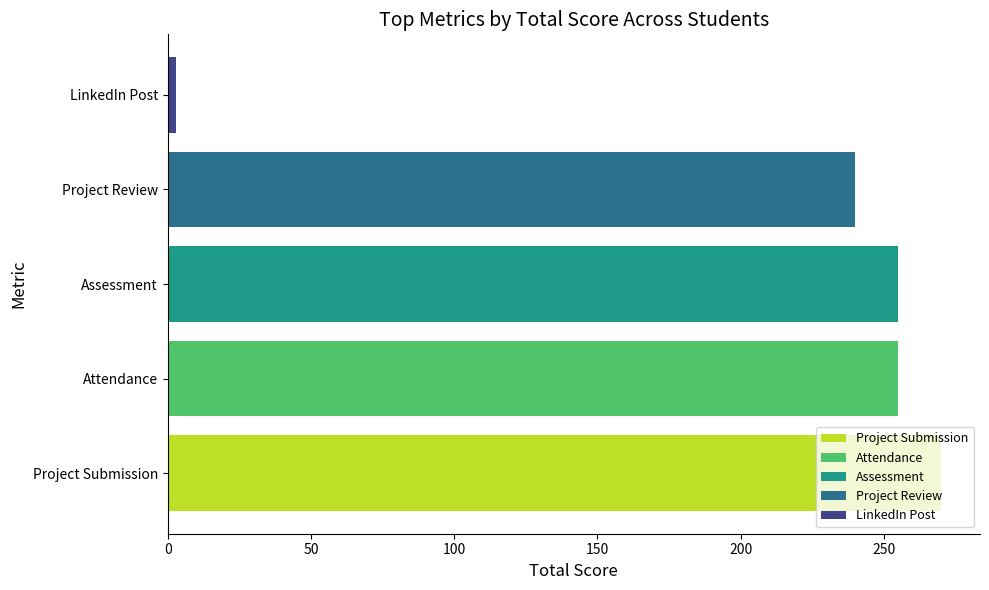

List the labels in order of Assessment value, largest first.

Assessment